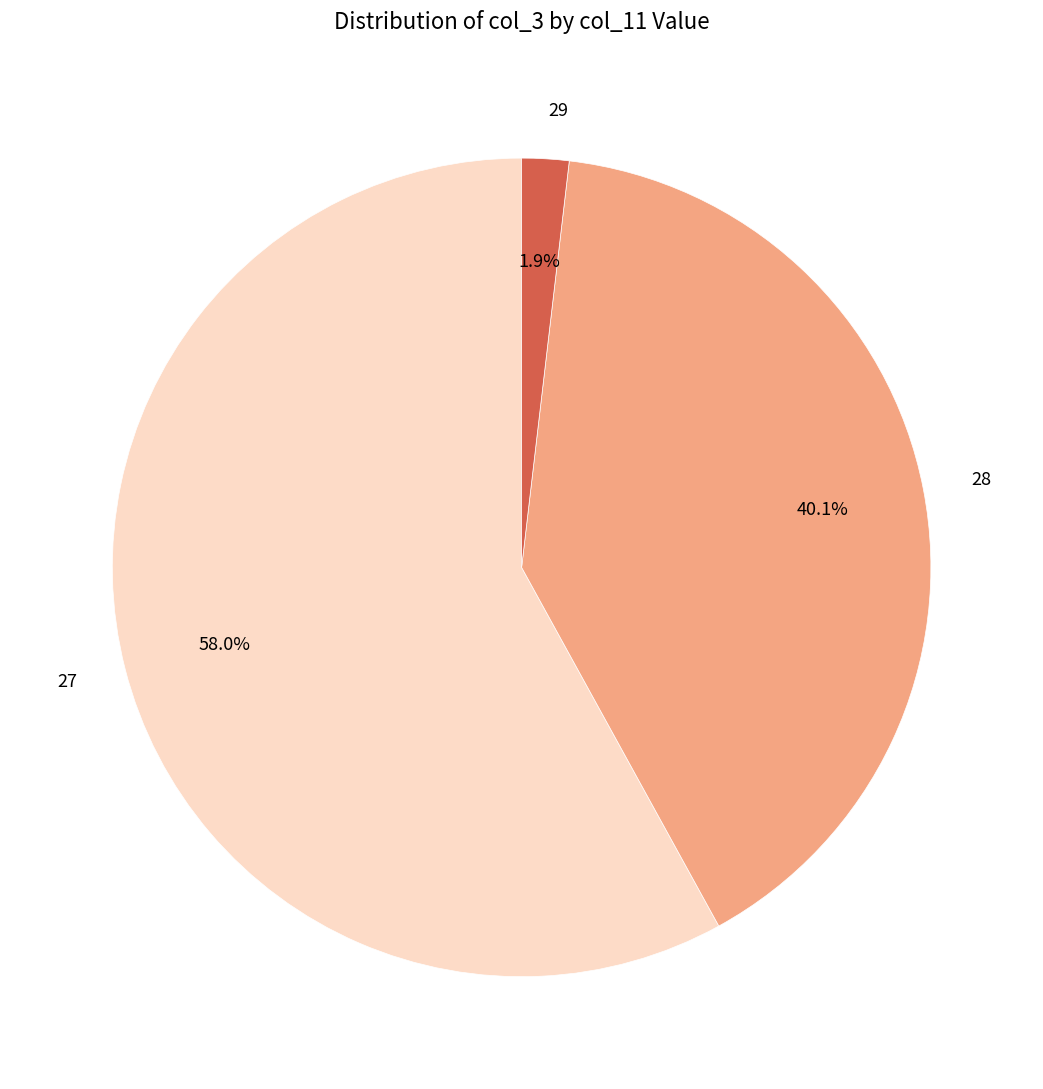

To the nearest percent, what is the difference between the largest and smallest slice percentages?

56%